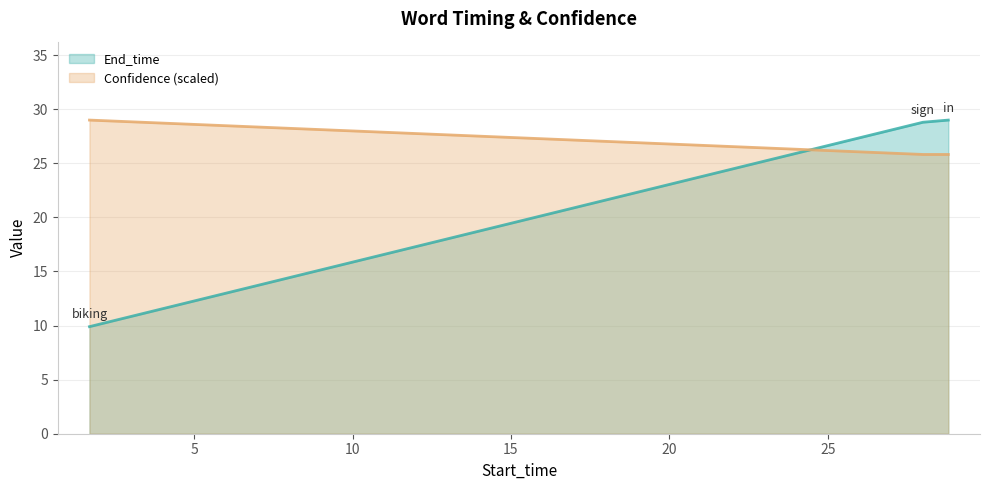

What is the value of the Confidence point at the 3rd from the left?

25.8